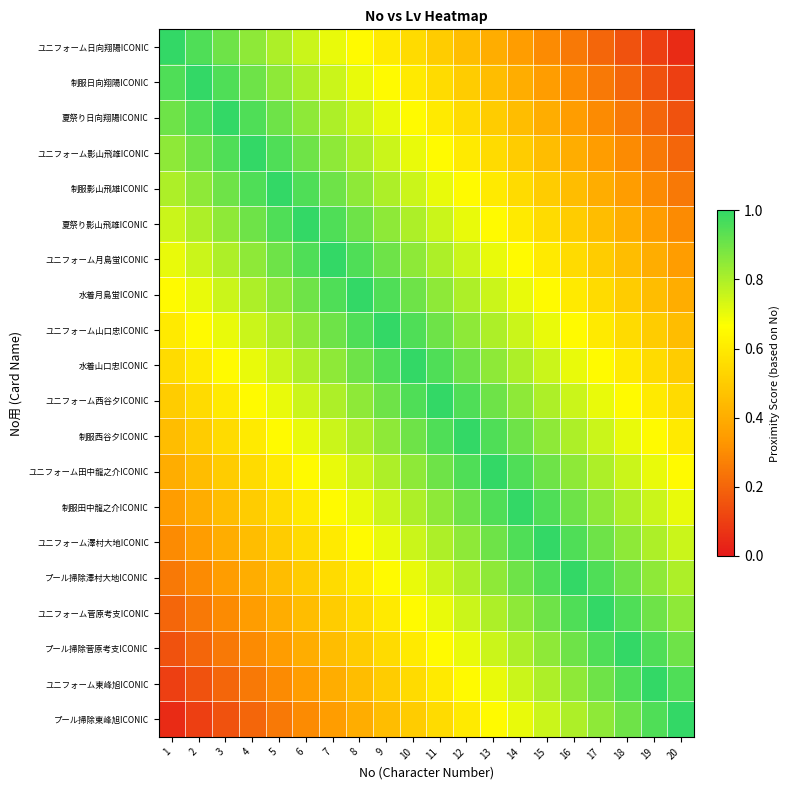

Reading left to right, transcribe all the data shown in this chart.

ユニフォーム日向翔陽ICONIC: 1=1.0	2=0.9	3=0.9	4=0.8	5=0.8	6=0.8	7=0.7	8=0.7	9=0.6	10=0.6	11=0.5	12=0.4	13=0.4	14=0.3	15=0.3	16=0.2	17=0.2	18=0.2	19=0.1	20=0.1
制服日向翔陽ICONIC: 1=0.9	2=1.0	3=0.9	4=0.9	5=0.8	6=0.8	7=0.8	8=0.7	9=0.7	10=0.6	11=0.6	12=0.5	13=0.4	14=0.4	15=0.3	16=0.3	17=0.2	18=0.2	19=0.2	20=0.1
夏祭り日向翔陽ICONIC: 1=0.9	2=0.9	3=1.0	4=0.9	5=0.9	6=0.8	7=0.8	8=0.8	9=0.7	10=0.7	11=0.6	12=0.6	13=0.5	14=0.4	15=0.4	16=0.3	17=0.3	18=0.2	19=0.2	20=0.2
ユニフォーム影山飛雄ICONIC: 1=0.8	2=0.9	3=0.9	4=1.0	5=0.9	6=0.9	7=0.8	8=0.8	9=0.8	10=0.7	11=0.7	12=0.6	13=0.6	14=0.5	15=0.4	16=0.4	17=0.3	18=0.3	19=0.2	20=0.2
制服影山飛雄ICONIC: 1=0.8	2=0.8	3=0.9	4=0.9	5=1.0	6=0.9	7=0.9	8=0.8	9=0.8	10=0.8	11=0.7	12=0.7	13=0.6	14=0.6	15=0.5	16=0.4	17=0.4	18=0.3	19=0.3	20=0.2
夏祭り影山飛雄ICONIC: 1=0.8	2=0.8	3=0.8	4=0.9	5=0.9	6=1.0	7=0.9	8=0.9	9=0.8	10=0.8	11=0.8	12=0.7	13=0.7	14=0.6	15=0.6	16=0.5	17=0.4	18=0.4	19=0.3	20=0.3
ユニフォーム月島蛍ICONIC: 1=0.7	2=0.8	3=0.8	4=0.8	5=0.9	6=0.9	7=1.0	8=0.9	9=0.9	10=0.8	11=0.8	12=0.8	13=0.7	14=0.7	15=0.6	16=0.6	17=0.5	18=0.4	19=0.4	20=0.3
水着月島蛍ICONIC: 1=0.7	2=0.7	3=0.8	4=0.8	5=0.8	6=0.9	7=0.9	8=1.0	9=0.9	10=0.9	11=0.8	12=0.8	13=0.8	14=0.7	15=0.7	16=0.6	17=0.6	18=0.5	19=0.4	20=0.4
ユニフォーム山口忠ICONIC: 1=0.6	2=0.7	3=0.7	4=0.8	5=0.8	6=0.8	7=0.9	8=0.9	9=1.0	10=0.9	11=0.9	12=0.8	13=0.8	14=0.8	15=0.7	16=0.7	17=0.6	18=0.6	19=0.5	20=0.4
水着山口忠ICONIC: 1=0.6	2=0.6	3=0.7	4=0.7	5=0.8	6=0.8	7=0.8	8=0.9	9=0.9	10=1.0	11=0.9	12=0.9	13=0.8	14=0.8	15=0.8	16=0.7	17=0.7	18=0.6	19=0.6	20=0.5
ユニフォーム西谷夕ICONIC: 1=0.5	2=0.6	3=0.6	4=0.7	5=0.7	6=0.8	7=0.8	8=0.8	9=0.9	10=0.9	11=1.0	12=0.9	13=0.9	14=0.8	15=0.8	16=0.8	17=0.7	18=0.7	19=0.6	20=0.6
制服西谷夕ICONIC: 1=0.4	2=0.5	3=0.6	4=0.6	5=0.7	6=0.7	7=0.8	8=0.8	9=0.8	10=0.9	11=0.9	12=1.0	13=0.9	14=0.9	15=0.8	16=0.8	17=0.8	18=0.7	19=0.7	20=0.6
ユニフォーム田中龍之介ICONIC: 1=0.4	2=0.4	3=0.5	4=0.6	5=0.6	6=0.7	7=0.7	8=0.8	9=0.8	10=0.8	11=0.9	12=0.9	13=1.0	14=0.9	15=0.9	16=0.8	17=0.8	18=0.8	19=0.7	20=0.7
制服田中龍之介ICONIC: 1=0.3	2=0.4	3=0.4	4=0.5	5=0.6	6=0.6	7=0.7	8=0.7	9=0.8	10=0.8	11=0.8	12=0.9	13=0.9	14=1.0	15=0.9	16=0.9	17=0.8	18=0.8	19=0.8	20=0.7
ユニフォーム澤村大地ICONIC: 1=0.3	2=0.3	3=0.4	4=0.4	5=0.5	6=0.6	7=0.6	8=0.7	9=0.7	10=0.8	11=0.8	12=0.8	13=0.9	14=0.9	15=1.0	16=0.9	17=0.9	18=0.8	19=0.8	20=0.8
プール掃除澤村大地ICONIC: 1=0.2	2=0.3	3=0.3	4=0.4	5=0.4	6=0.5	7=0.6	8=0.6	9=0.7	10=0.7	11=0.8	12=0.8	13=0.8	14=0.9	15=0.9	16=1.0	17=0.9	18=0.9	19=0.8	20=0.8
ユニフォーム菅原考支ICONIC: 1=0.2	2=0.2	3=0.3	4=0.3	5=0.4	6=0.4	7=0.5	8=0.6	9=0.6	10=0.7	11=0.7	12=0.8	13=0.8	14=0.8	15=0.9	16=0.9	17=1.0	18=0.9	19=0.9	20=0.8
プール掃除菅原考支ICONIC: 1=0.2	2=0.2	3=0.2	4=0.3	5=0.3	6=0.4	7=0.4	8=0.5	9=0.6	10=0.6	11=0.7	12=0.7	13=0.8	14=0.8	15=0.8	16=0.9	17=0.9	18=1.0	19=0.9	20=0.9
ユニフォーム東峰旭ICONIC: 1=0.1	2=0.2	3=0.2	4=0.2	5=0.3	6=0.3	7=0.4	8=0.4	9=0.5	10=0.6	11=0.6	12=0.7	13=0.7	14=0.8	15=0.8	16=0.8	17=0.9	18=0.9	19=1.0	20=0.9
プール掃除東峰旭ICONIC: 1=0.1	2=0.1	3=0.2	4=0.2	5=0.2	6=0.3	7=0.3	8=0.4	9=0.4	10=0.5	11=0.6	12=0.6	13=0.7	14=0.7	15=0.8	16=0.8	17=0.8	18=0.9	19=0.9	20=1.0